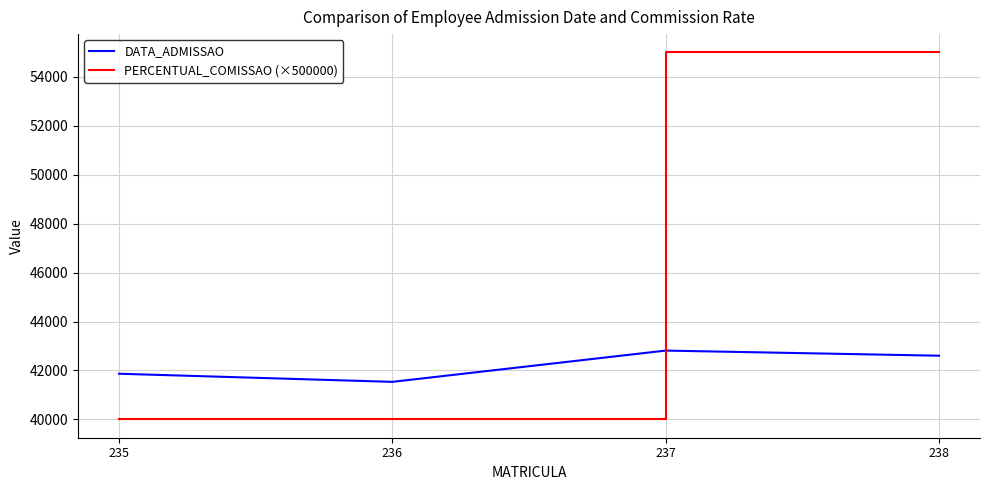

Reading left to right, transcribe all the data shown in this chart.

DATA_ADMISSAO: 41866	41534	42812	42603
PERCENTUAL_COMISSAO (×500000): 40000	40000	55000	55000